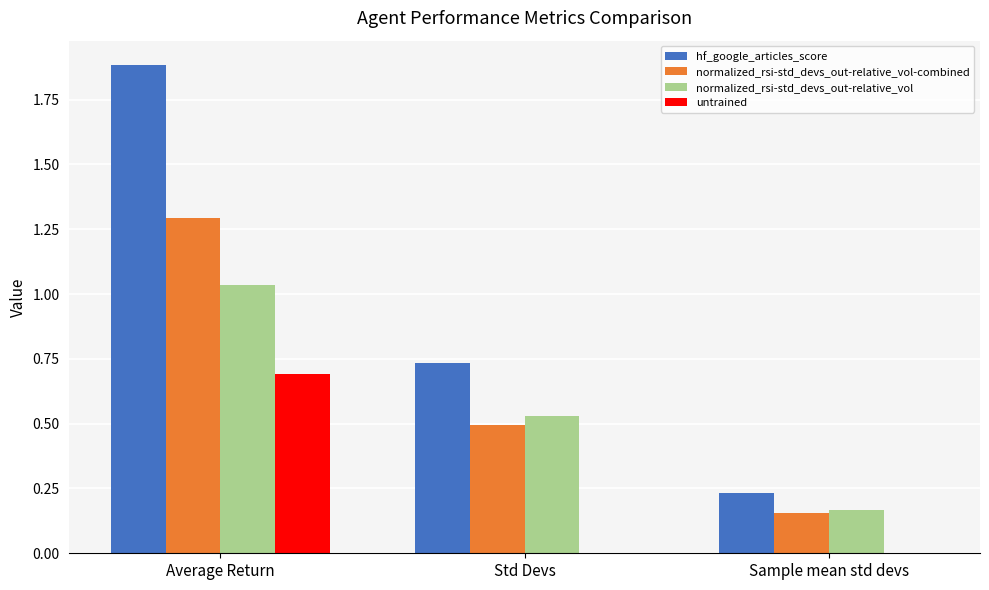

Count the normalized_rsi-std_devs_out-relative_vol-combined values in the range 0 to 1.

2